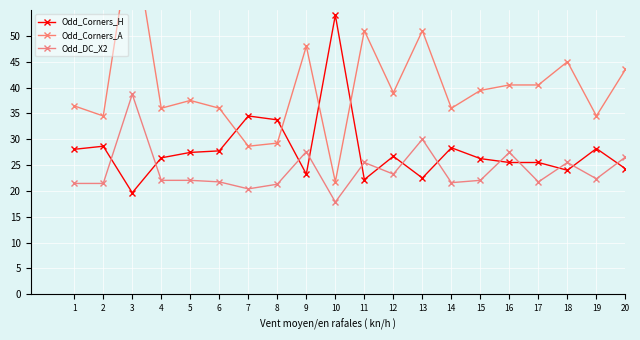

Is it true that Odd_Corners_A equals 24.6 at 17?

False